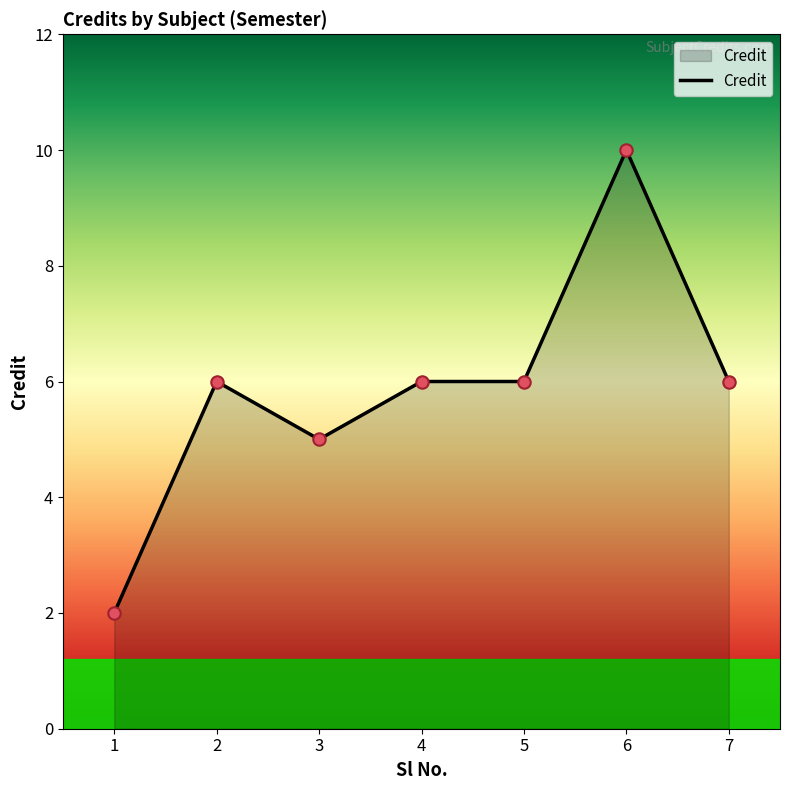

Which has a higher value, 3 or 7?

7